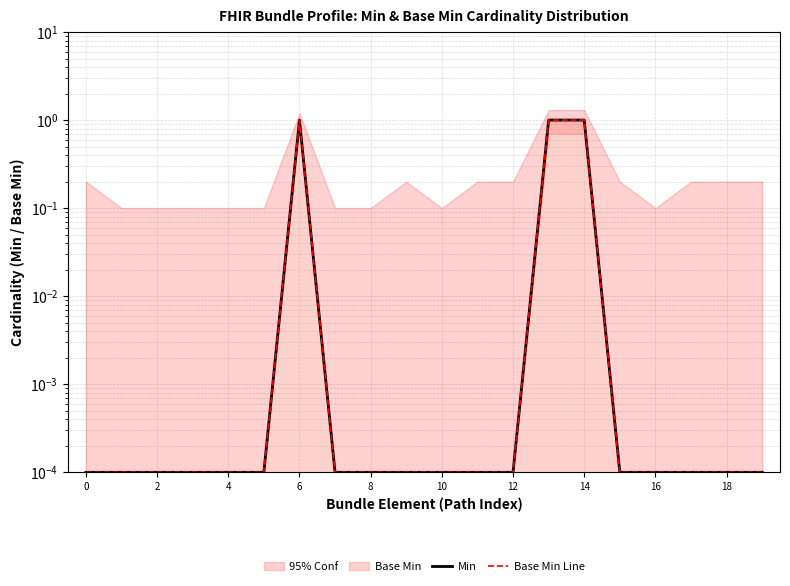

Count the number of categories in the chart.

20